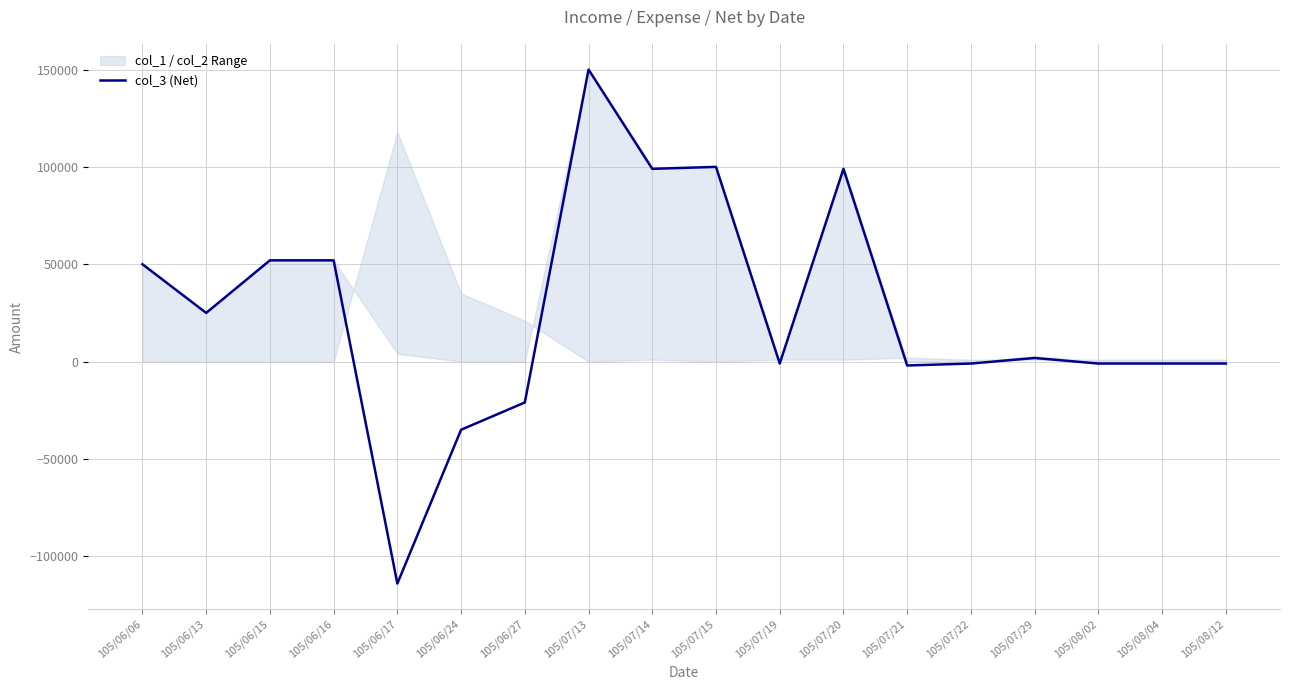

How many data points are above 1845?

8